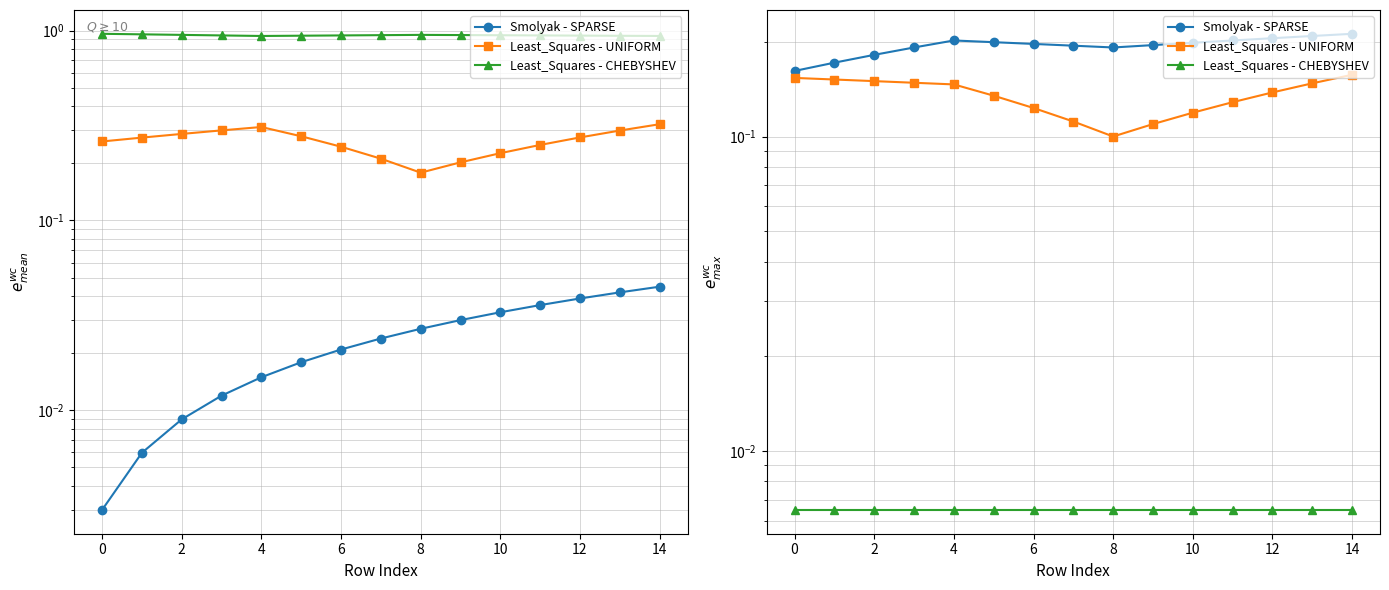

Reading left to right, transcribe all the data shown in this chart.

Smolyak - SPARSE: 0.2	0.2	0.2	0.2	0.2	0.2	0.2	0.2	0.2	0.2	0.2	0.2	0.2	0.2	0.2
Least_Squares - UNIFORM: 0.2	0.2	0.1	0.1	0.1	0.1	0.1	0.1	0.1	0.1	0.1	0.1	0.1	0.1	0.2
Least_Squares - CHEBYSHEV: 0.0	0.0	0.0	0.0	0.0	0.0	0.0	0.0	0.0	0.0	0.0	0.0	0.0	0.0	0.0